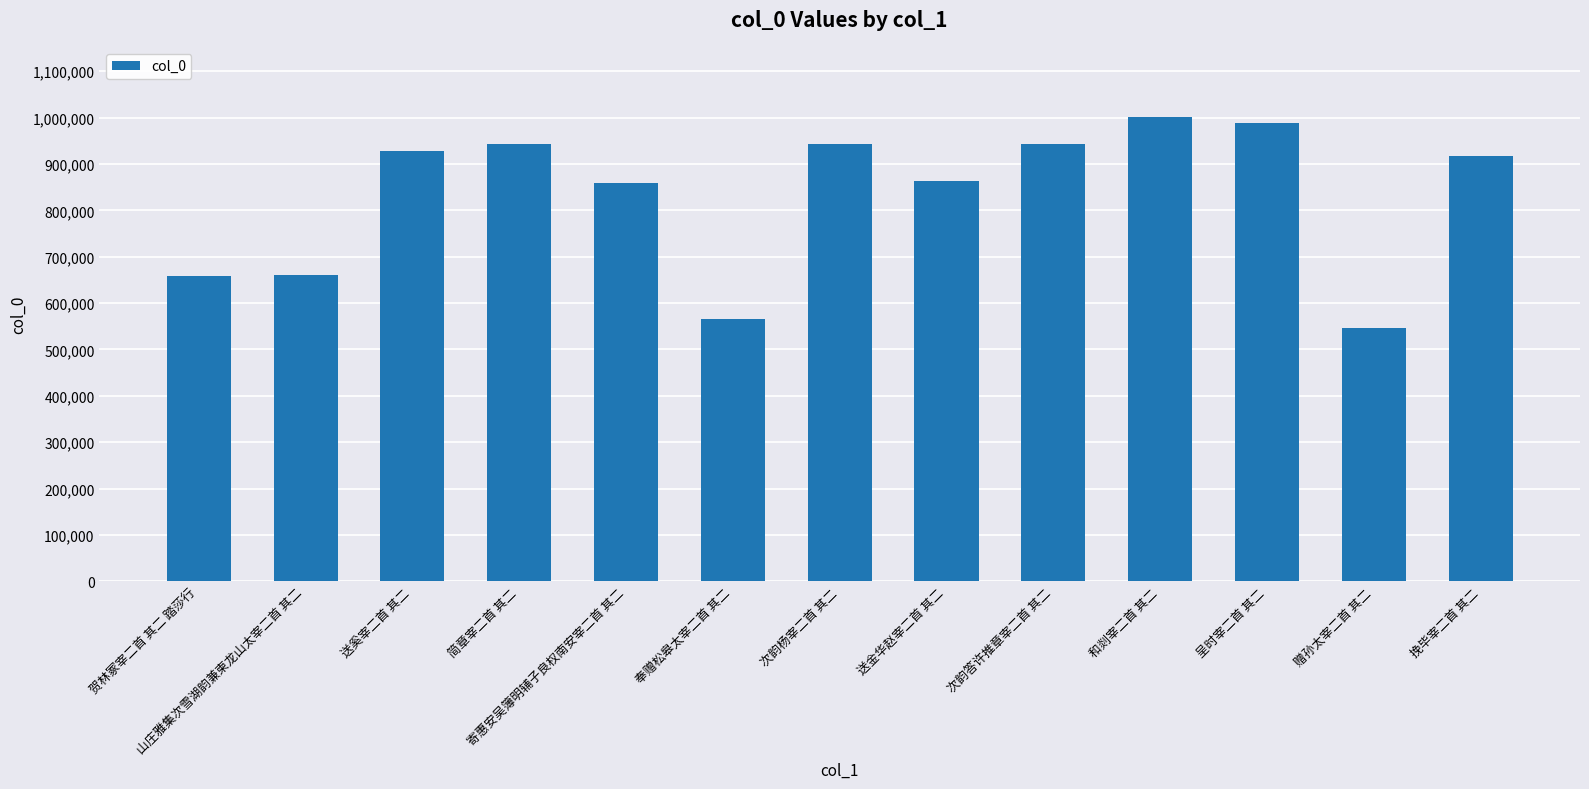

What value does the data have at 呈时宰二首 其二, to the nearest 50?

989100